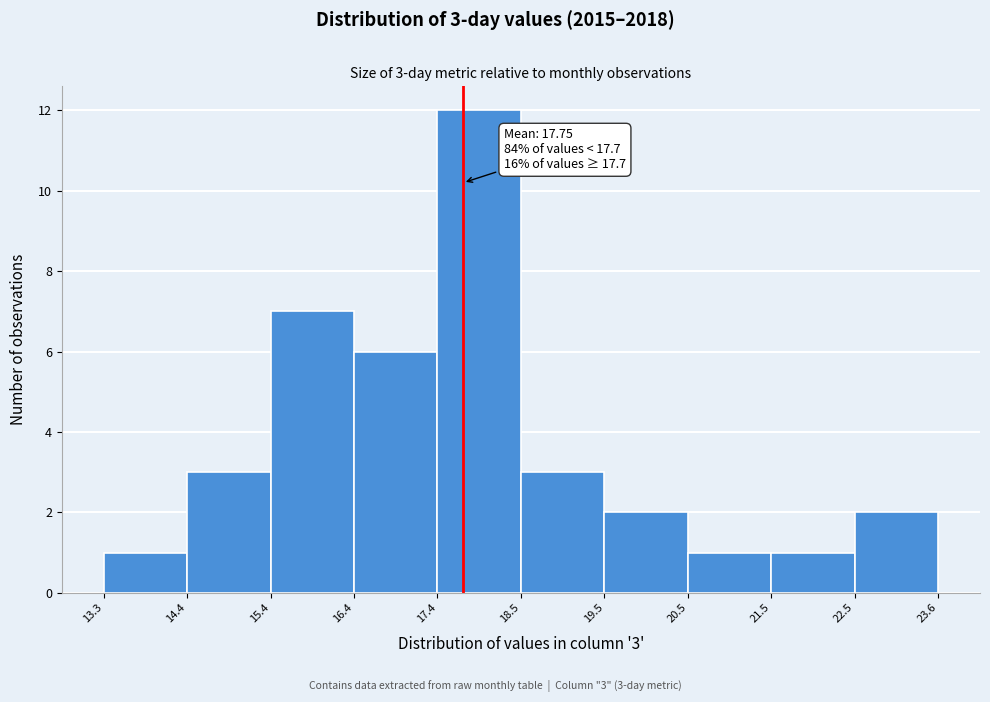

Over which range of the x-axis is the bar tallest?

17.4 to 18.5